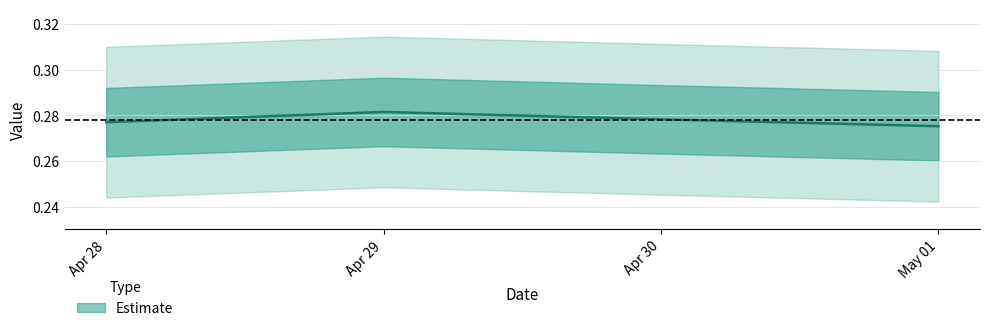

List the labels in order of value, largest first.

Apr 29, Apr 30, Apr 28, May 01